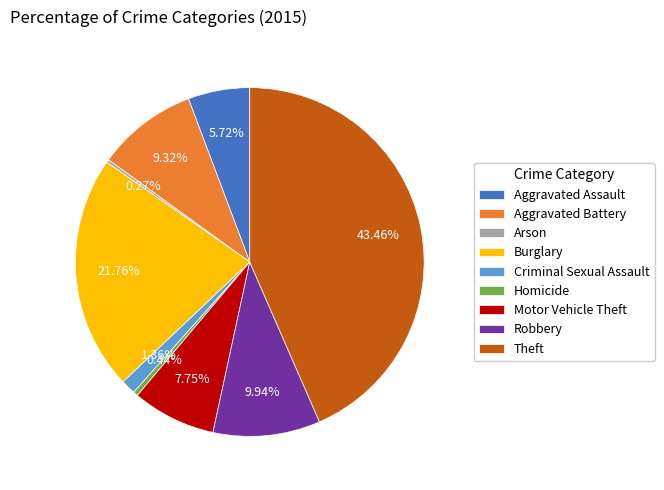

Between Aggravated Battery and Theft, which is larger?

Theft